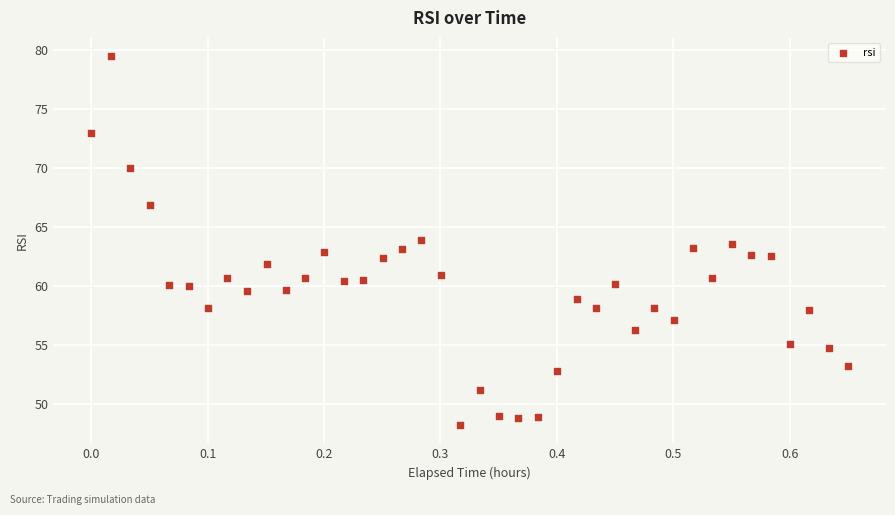

What is the range of X values (max minus min)?

0.7